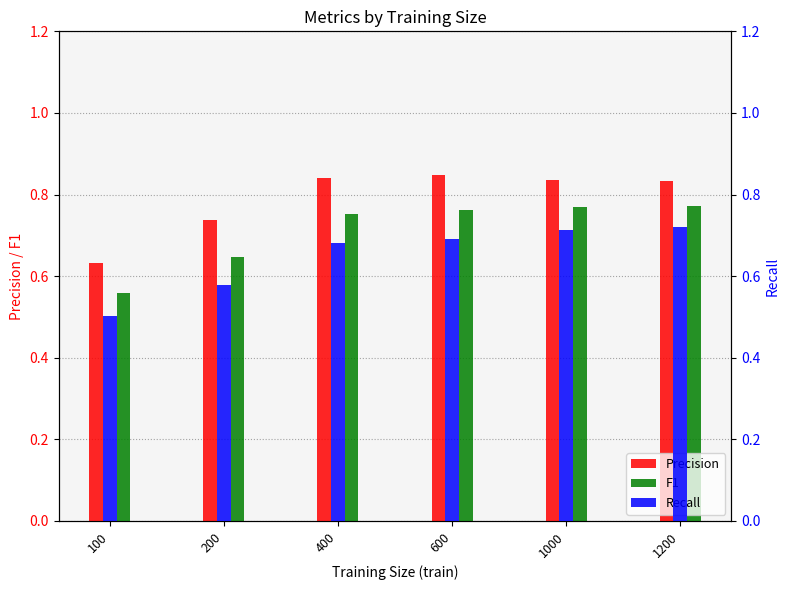

What is the average value of the Precision series?

0.8